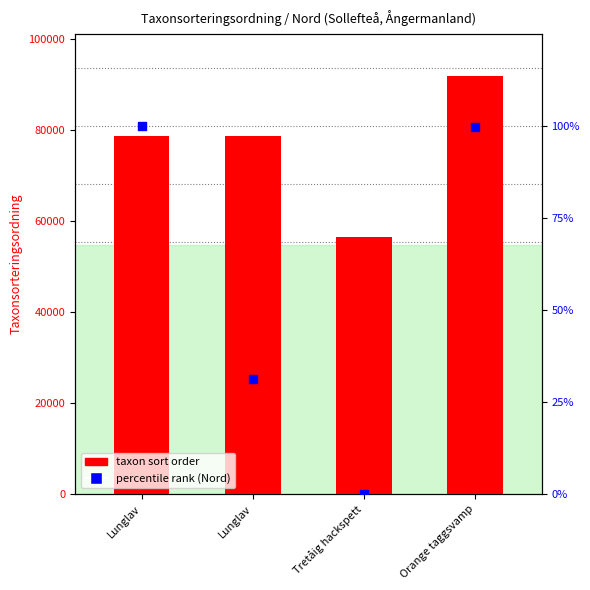

Is the value of percentile rank (Nord) at Orange taggsvamp greater than the value of taxon sort order at Orange taggsvamp?

No